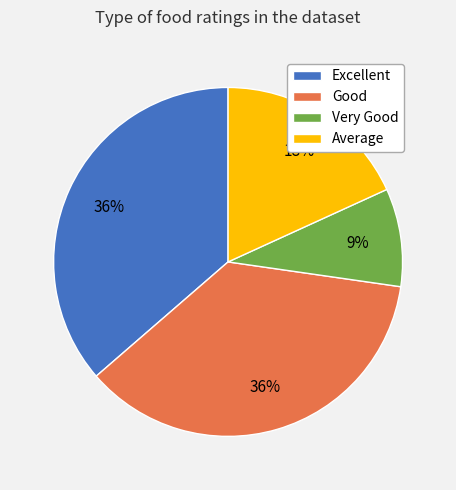

What percentage is the Excellent slice, to the nearest percent?

36%